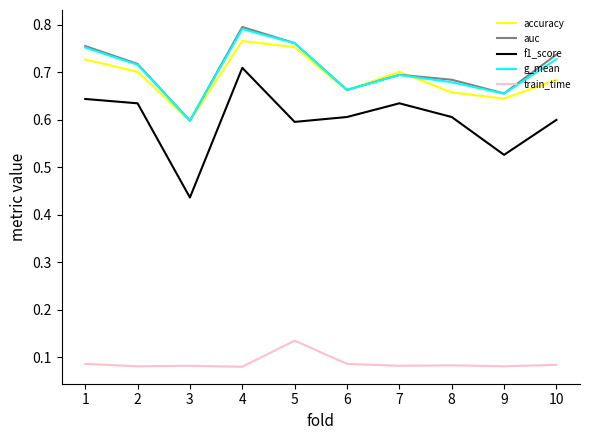

True or false: train_time and f1_score cross at least once.

False